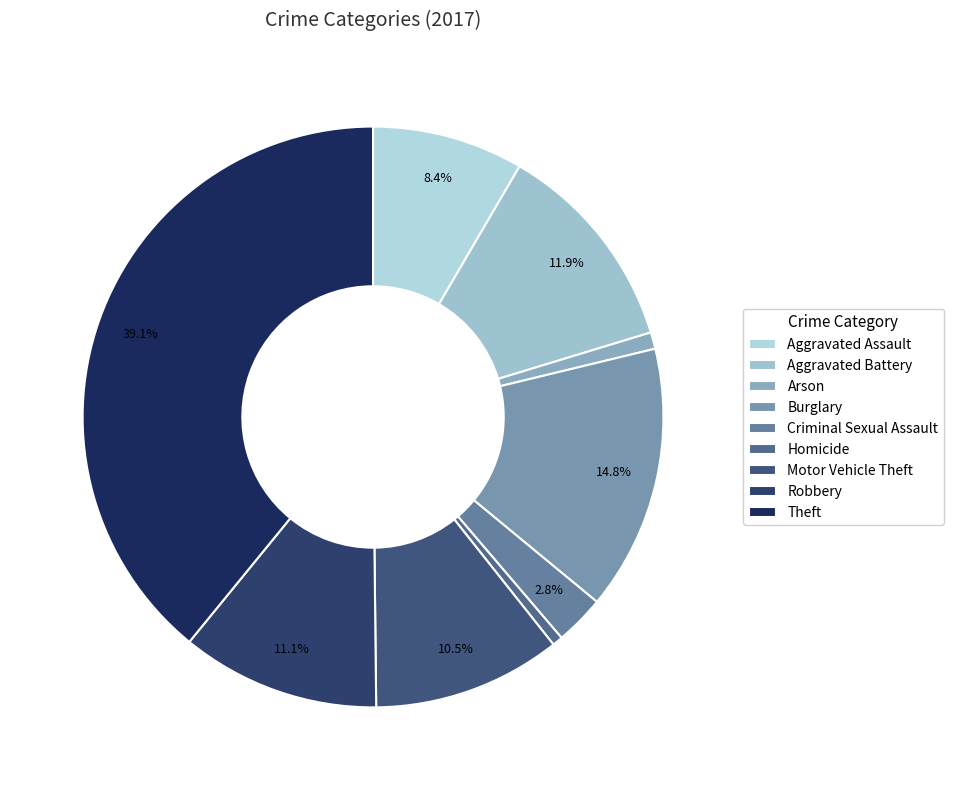

Is there a majority slice in this chart?

No